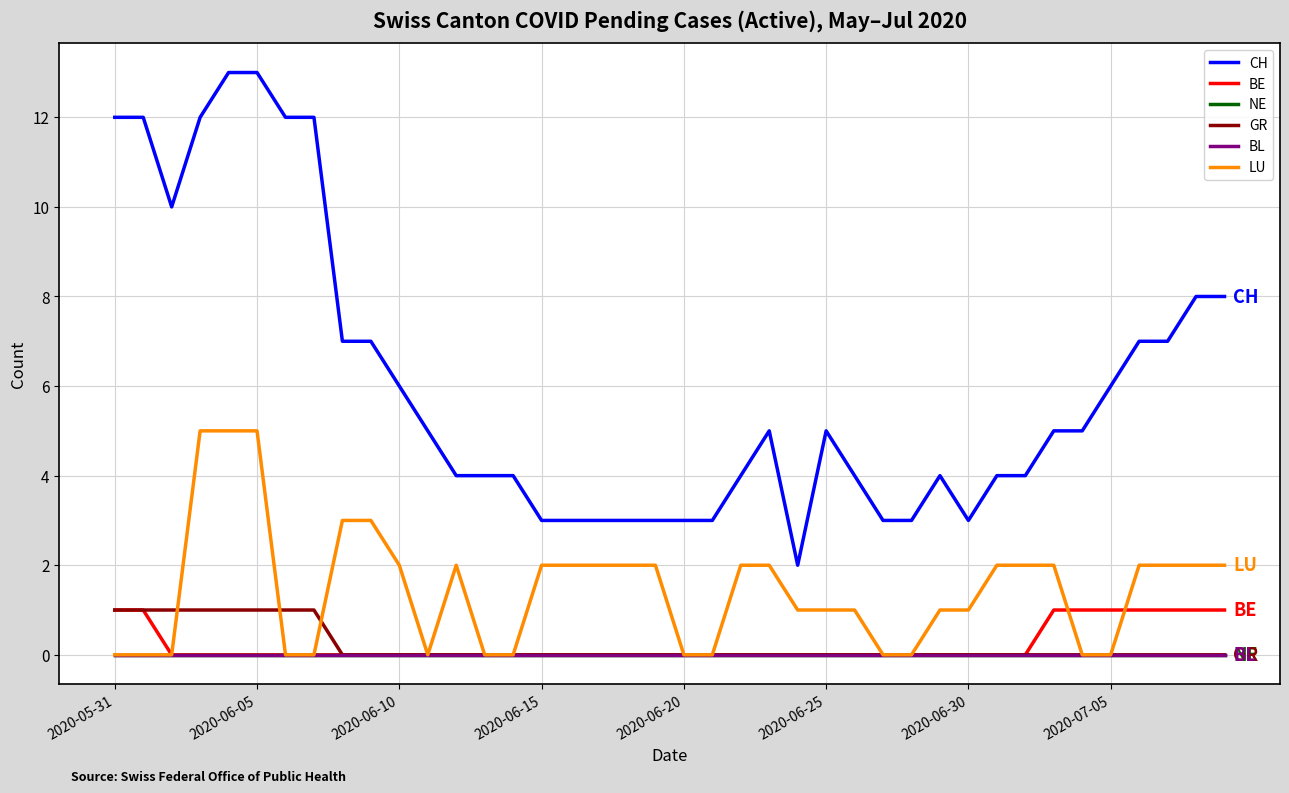

Is this an area chart (filled region under the line)?

No